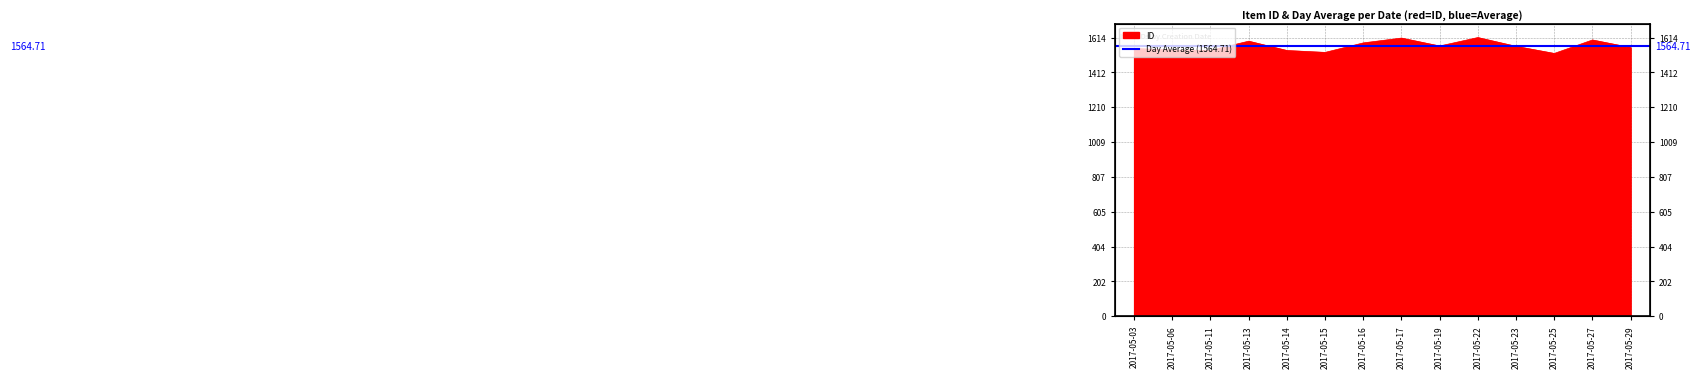

What is the average value?

1565